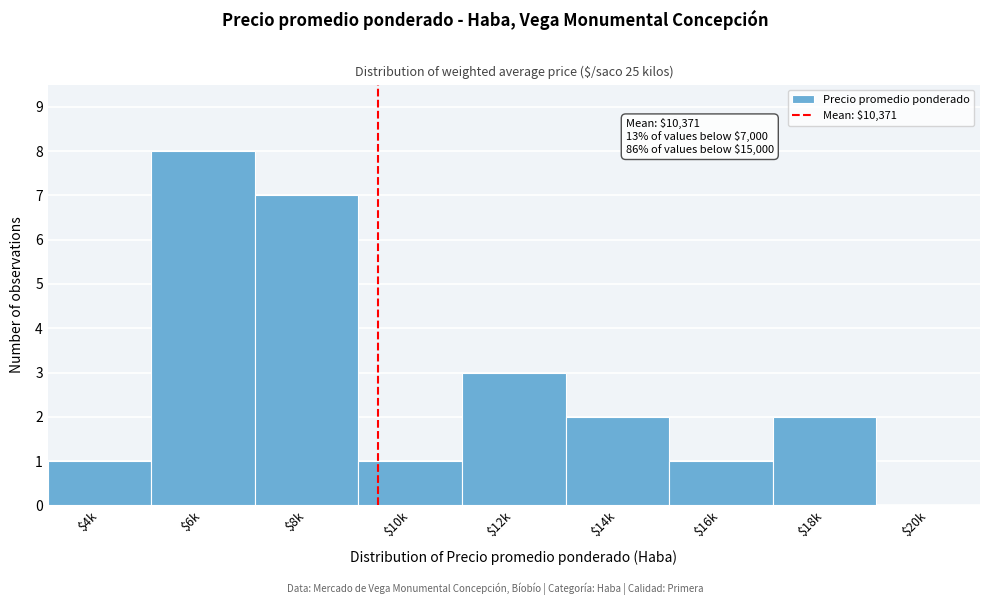

The chart shows a value of 0 at $20k. True or false?

True